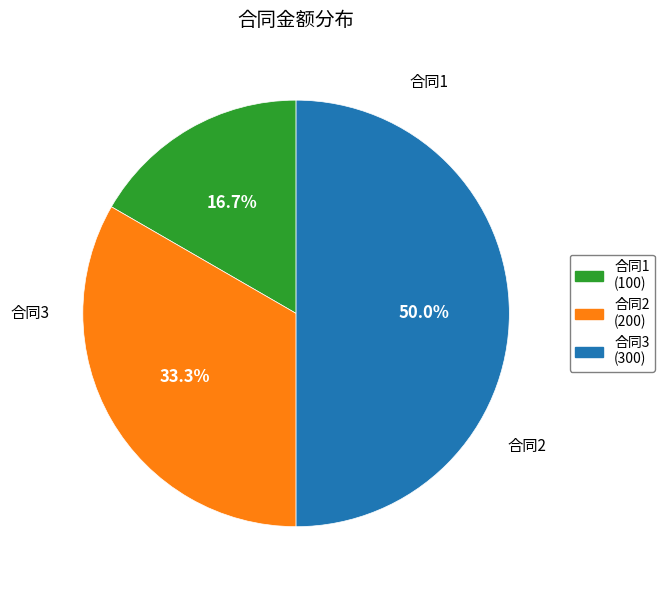

Rank the categories by value from lowest to highest.

1, 2, 3